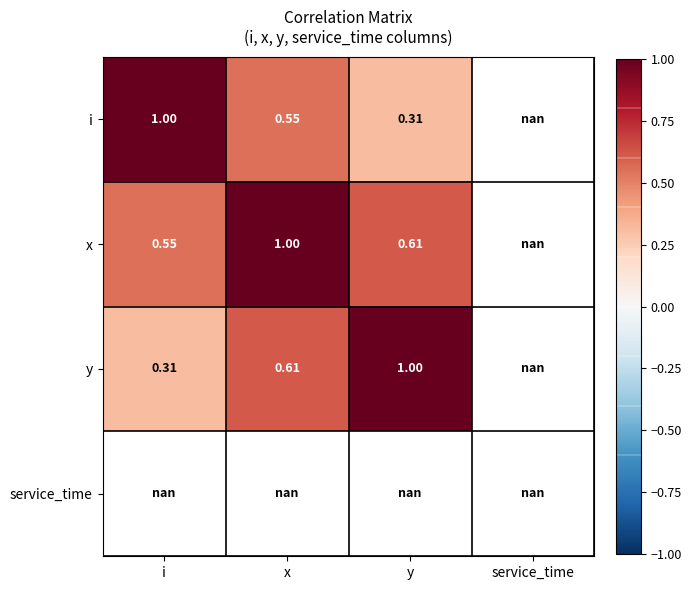

What is the minimum value for y?

0.3